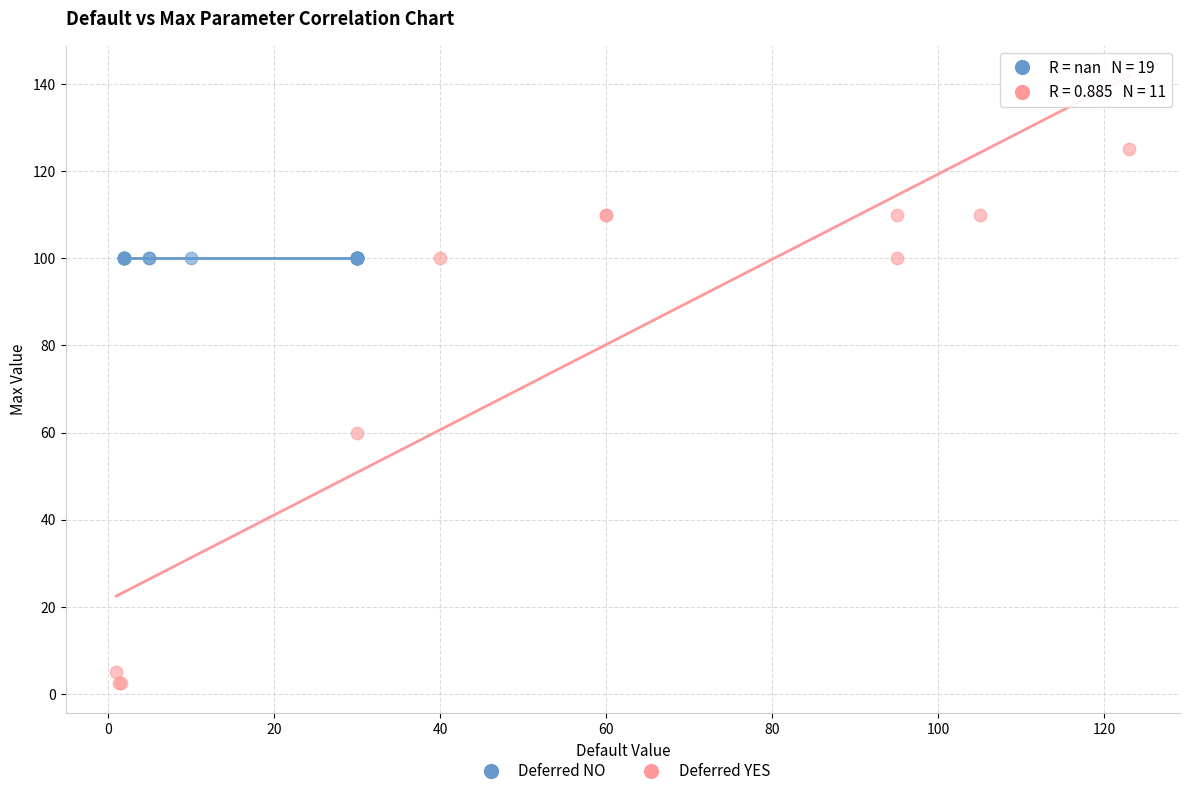

Which series contains the lowest Y value?

Deferred YES